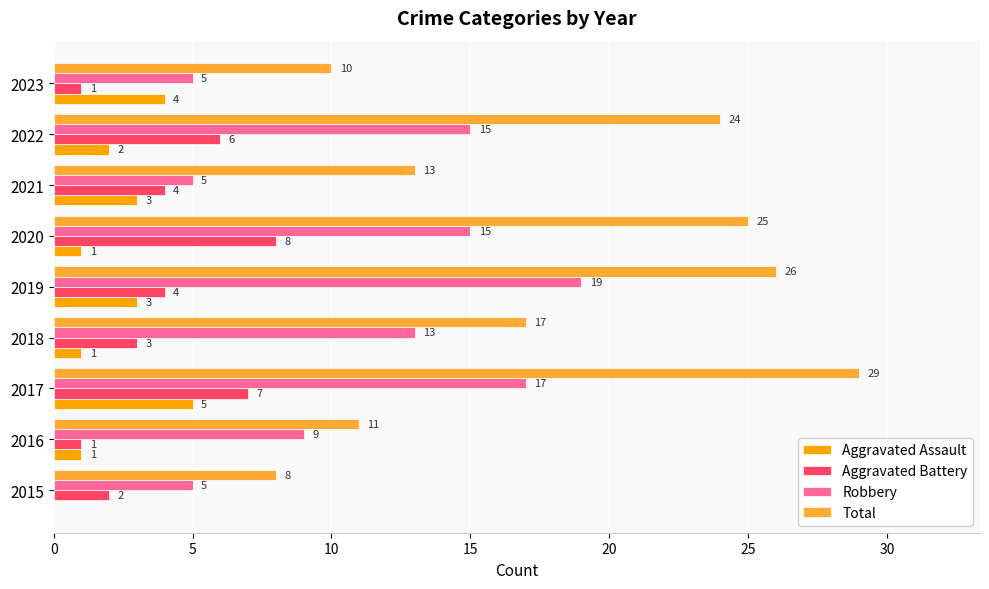

Which series has the largest total across all categories?

Total